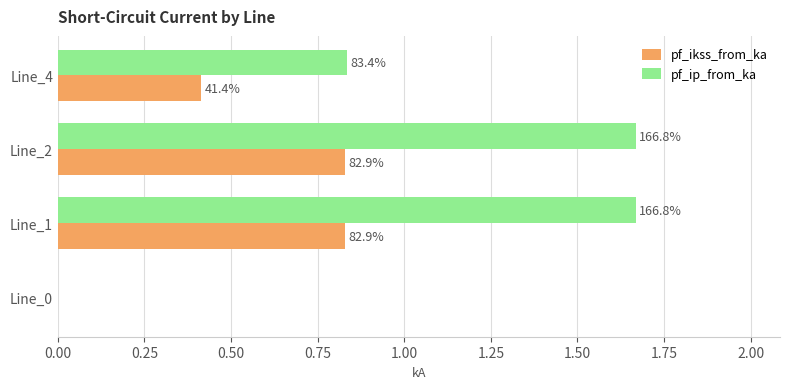

Rank the series by their average value, from highest to lowest.

pf_ip_from_ka, pf_ikss_from_ka